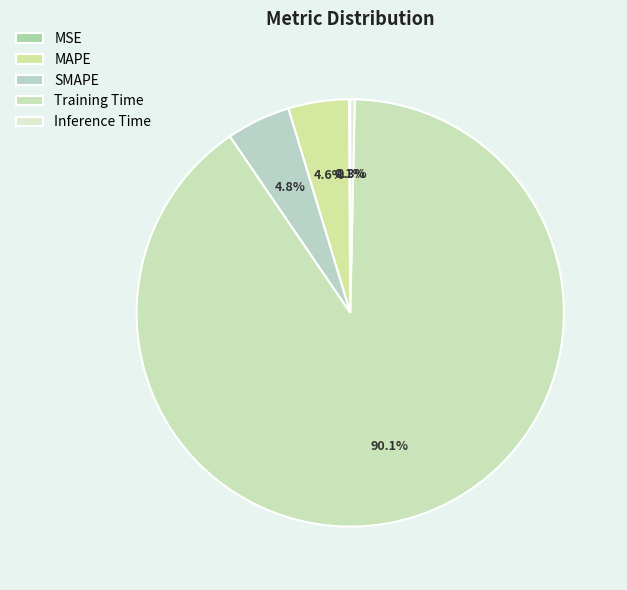

Which slice is the smallest?

MSE